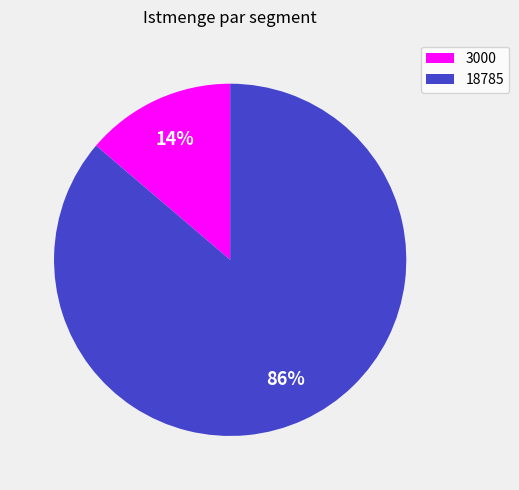

What is the majority slice?

18785